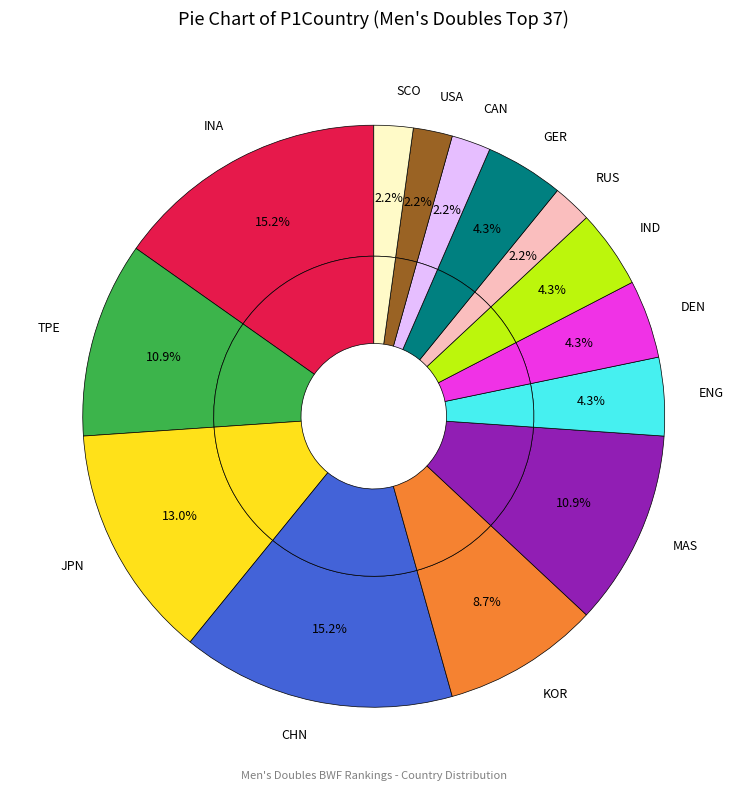

How many slices are in this pie chart?

14